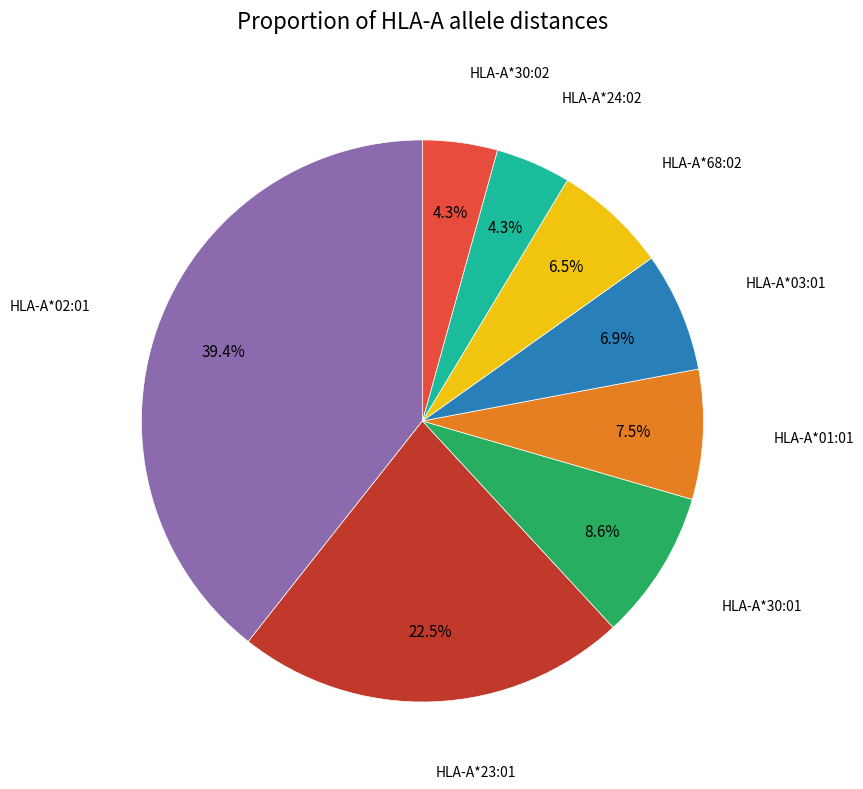

Is there a majority slice in this chart?

No